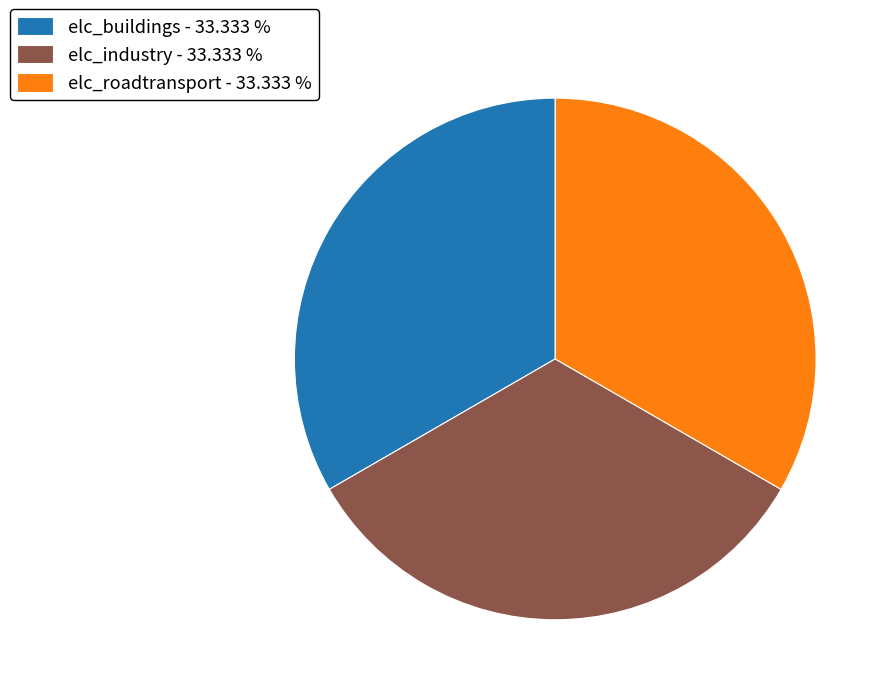

Is there any slice that represents more than half of the pie?

No